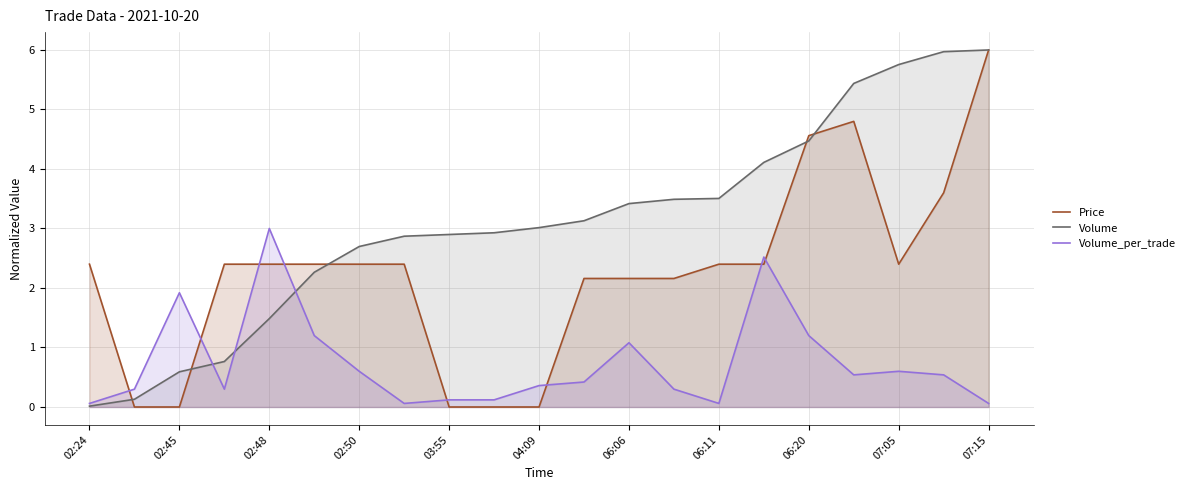

Read the Price value at 07:15.

6.0